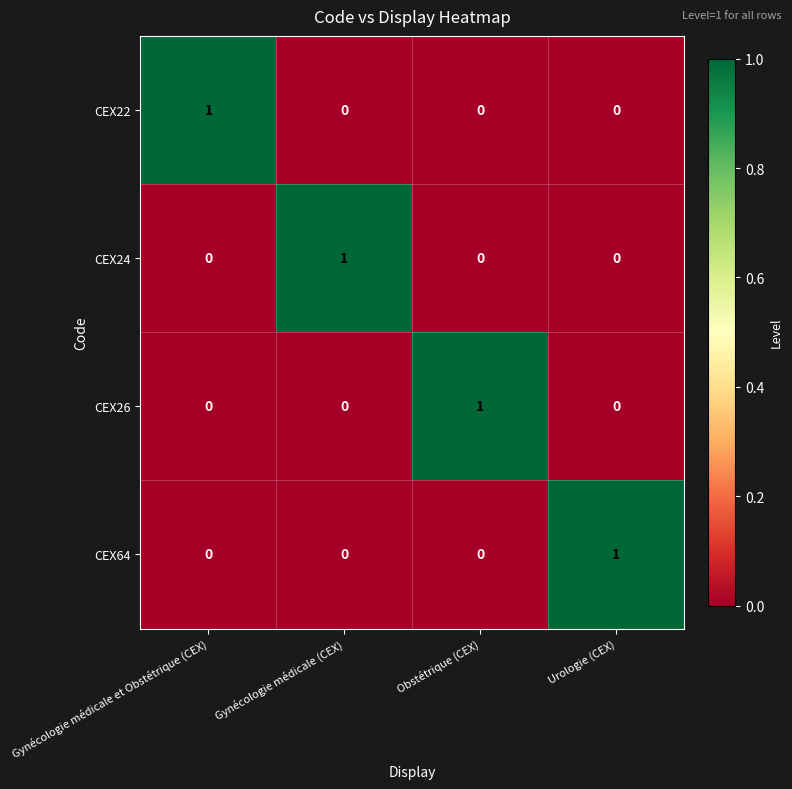

The value of CEX24 at Urologie (CEX) is 0. True or false?

True